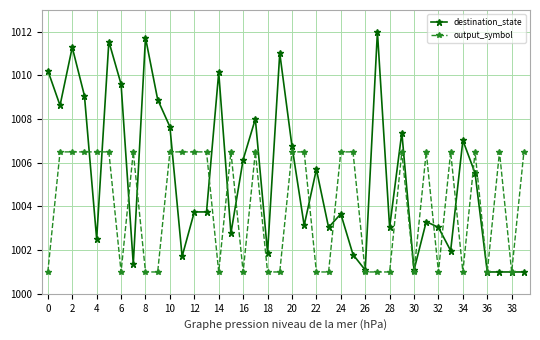

What is the greatest value displayed?

1012.0